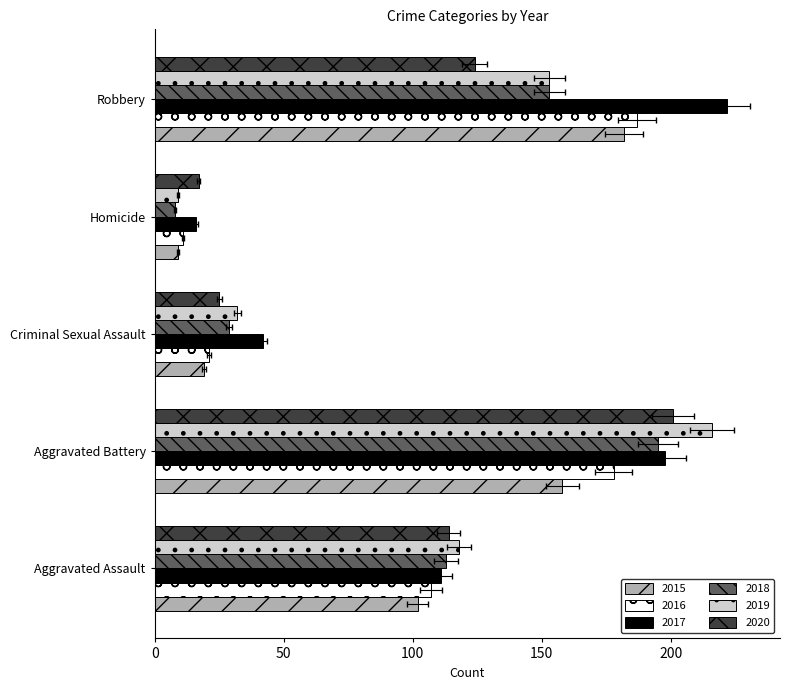

Rank the categories by 2018 value from highest to lowest.

Aggravated Battery, Robbery, Aggravated Assault, Criminal Sexual Assault, Homicide